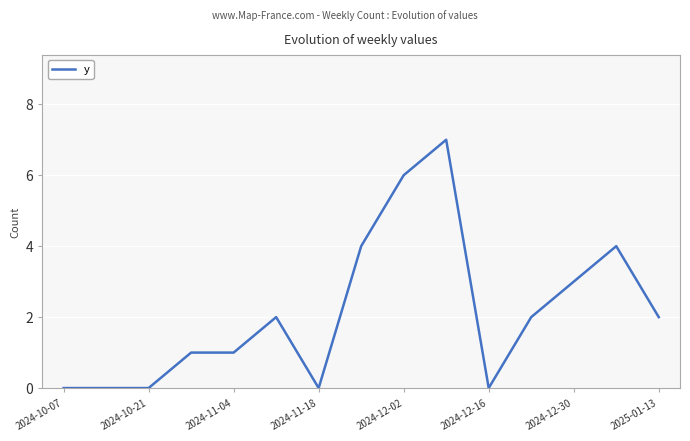

What is the difference between the maximum and minimum values?

7